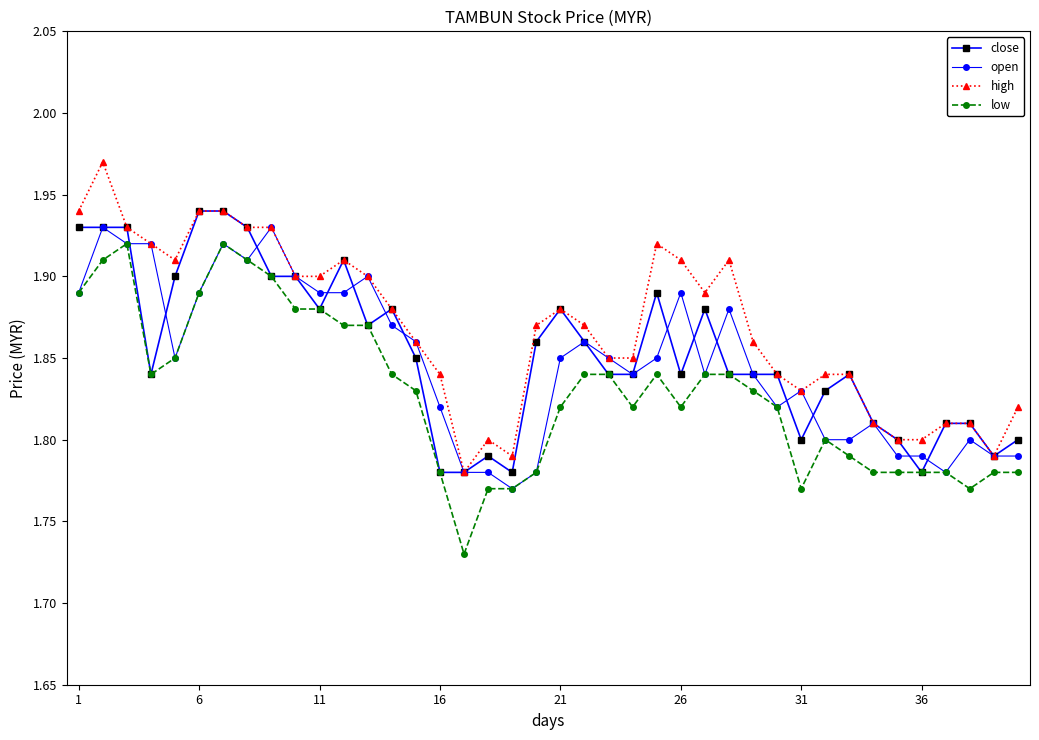

At how many categories does at least one series exceed 1?

40